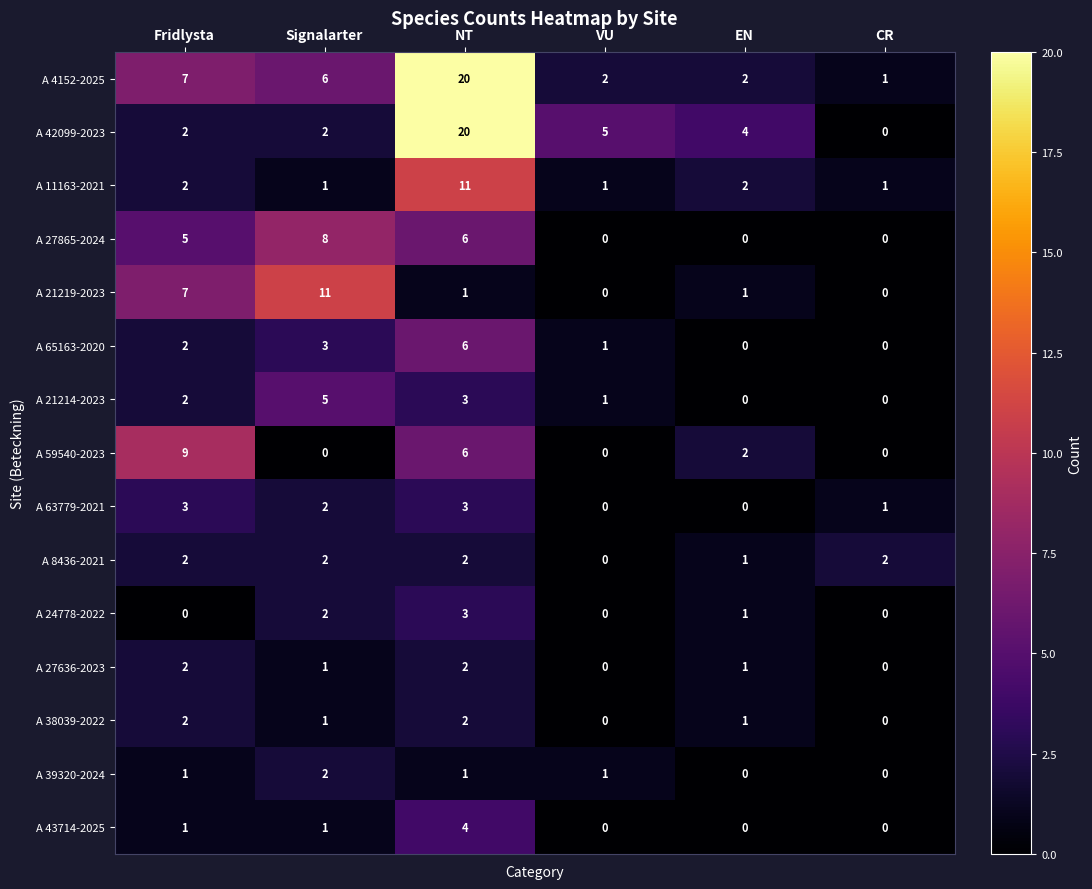

Which series has the largest range (max minus min)?

A 42099-2023